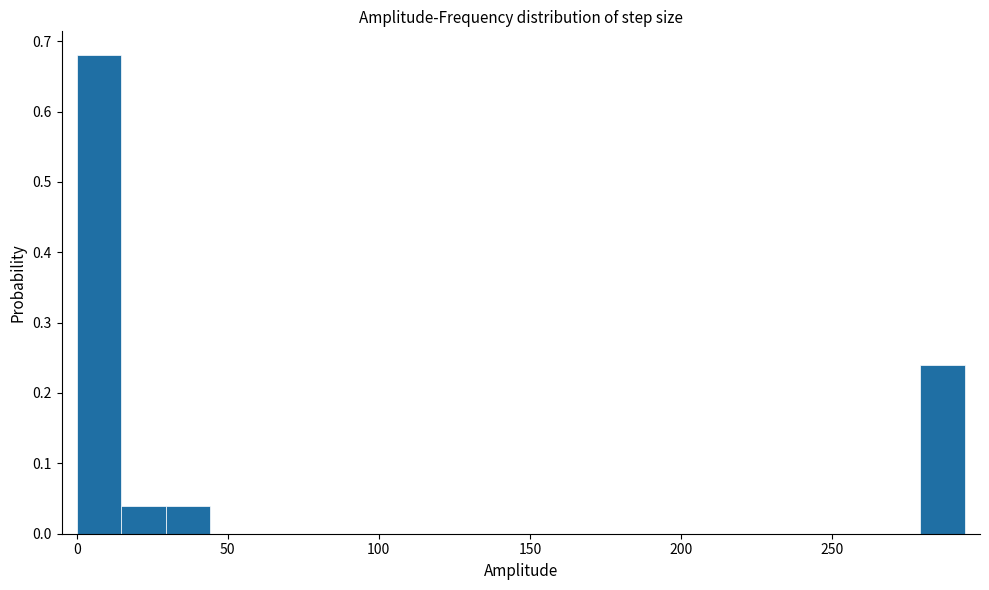

Around what value on the x-axis is the tallest bar? Give the approximate position of its centre, as read against the axis.

5